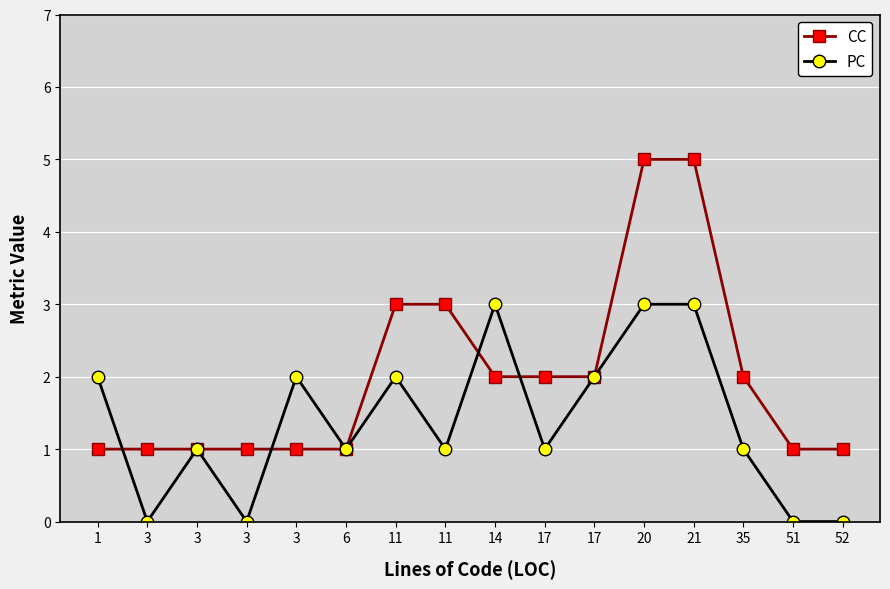

What are all the series names shown in the legend?

CC, PC